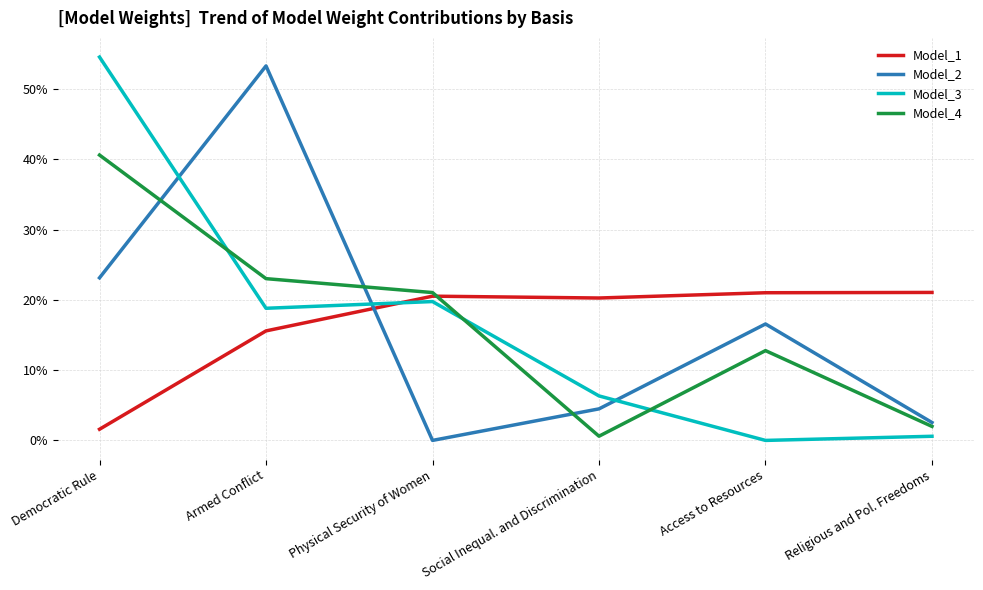

What is the label of the 1st point from the right?

Religious and Pol. Freedoms